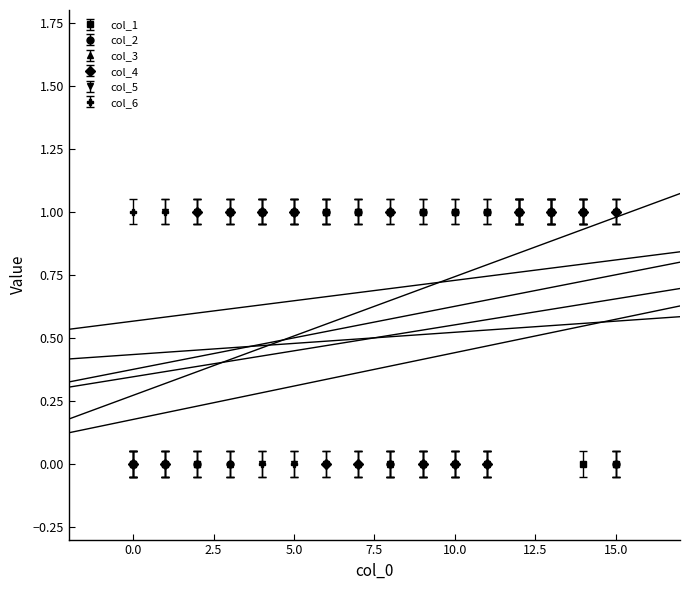

Does the chart have visible grid lines?

No